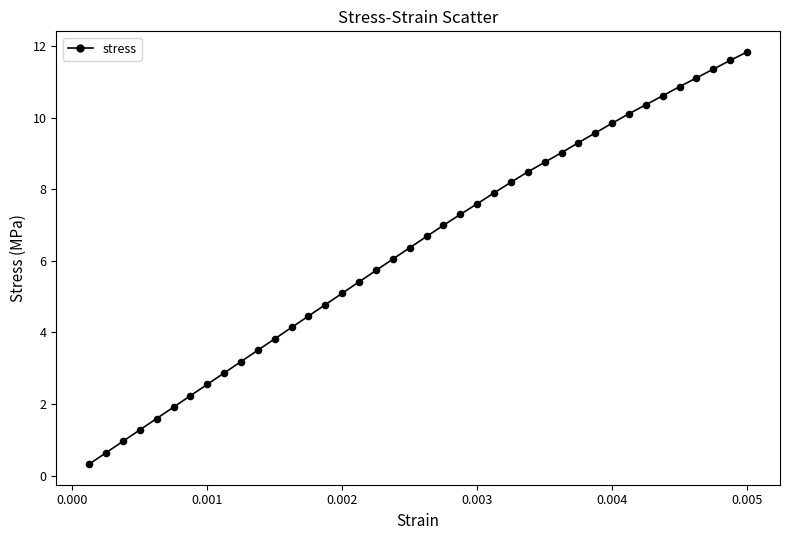

What is the range of Y values (max minus min)?

11.5